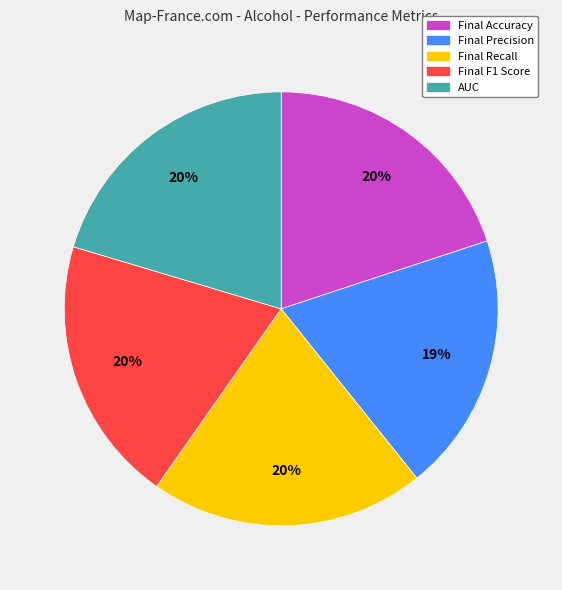

How many slices are in this pie chart?

5